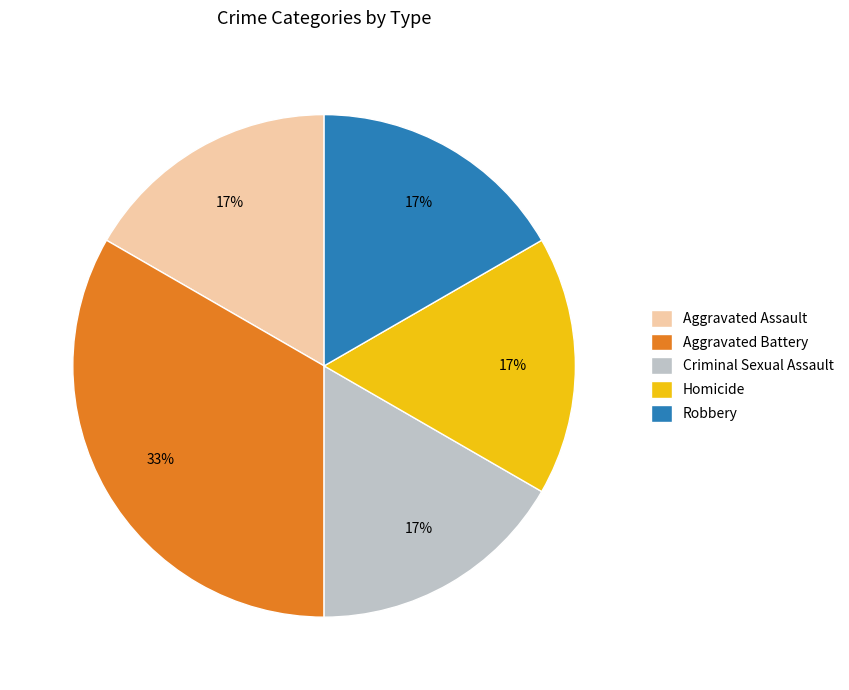

Count the number of slices in the pie.

5